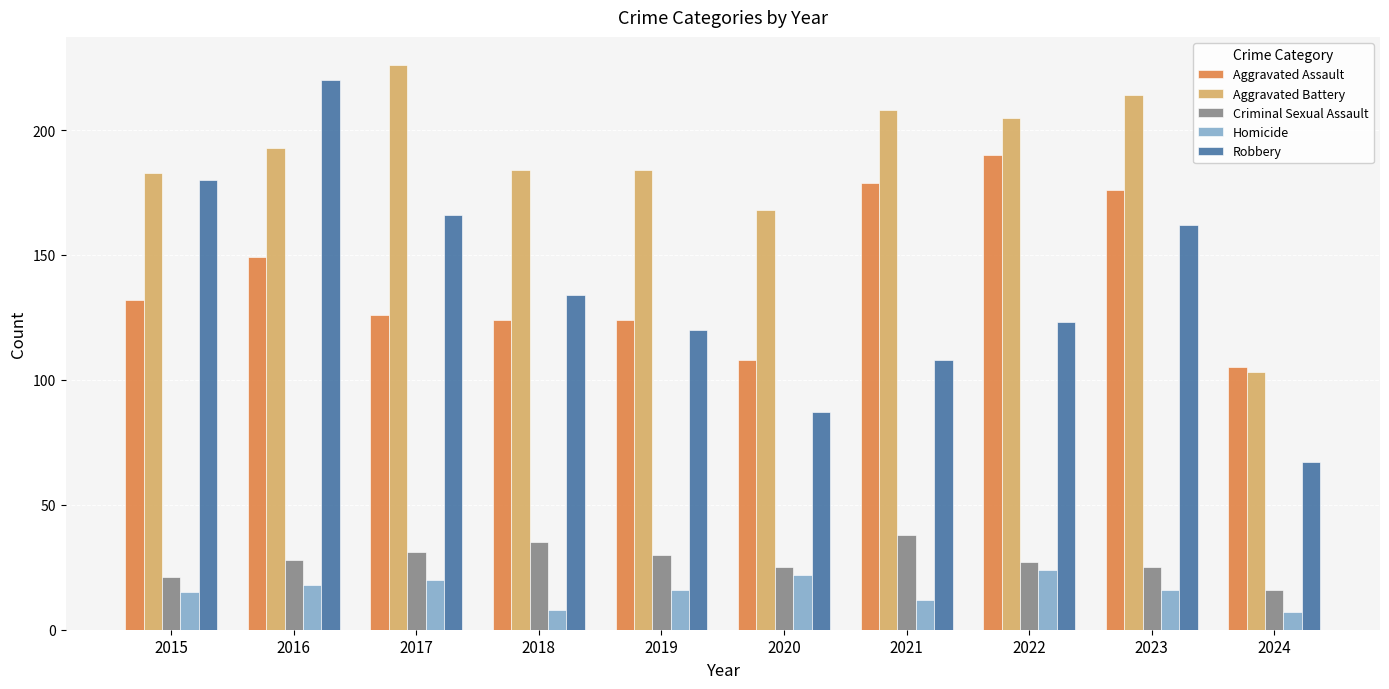

List the series in order of their peak value, highest first.

Aggravated Battery, Robbery, Aggravated Assault, Criminal Sexual Assault, Homicide